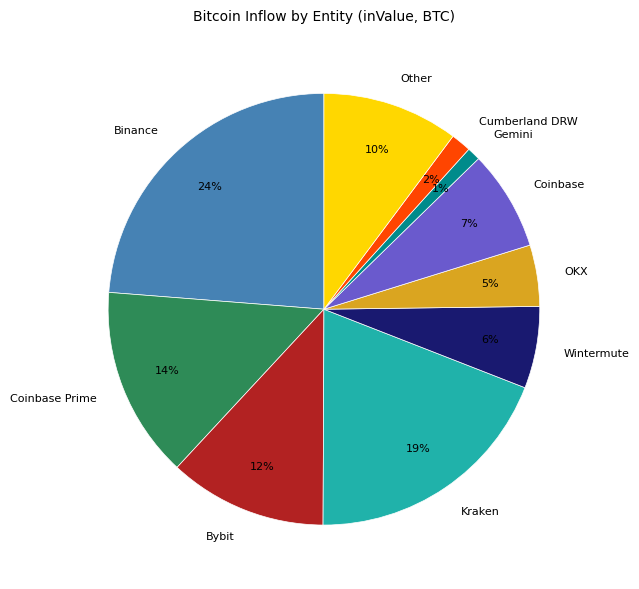

Between Gemini and Other, which is larger?

Other